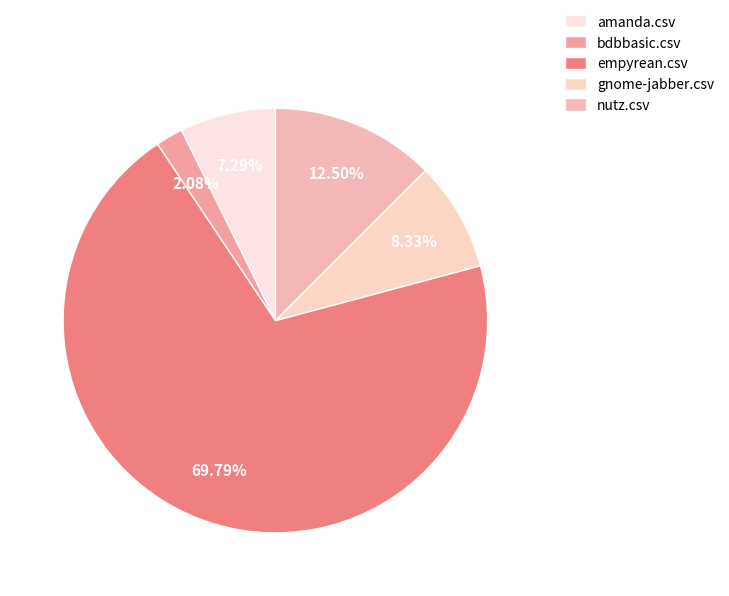

To the nearest percent, what is the average slice percentage?

20%